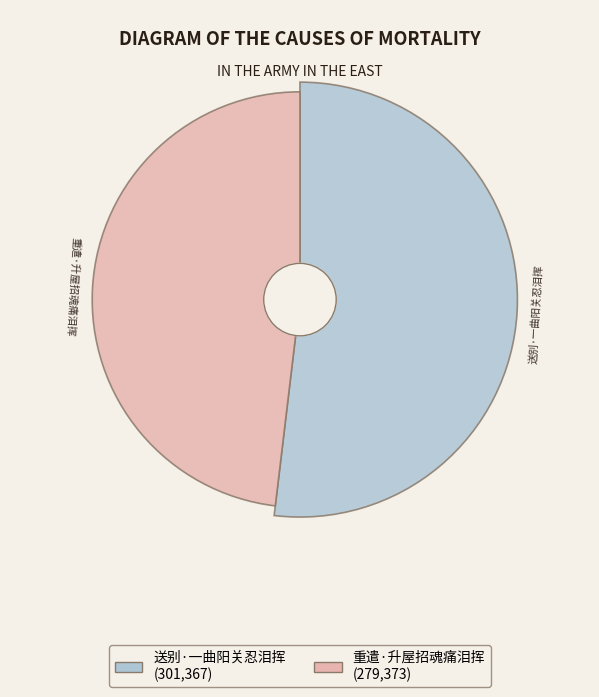

What is the smallest slice in the pie chart?

重遣·升屋招魂痛泪挥